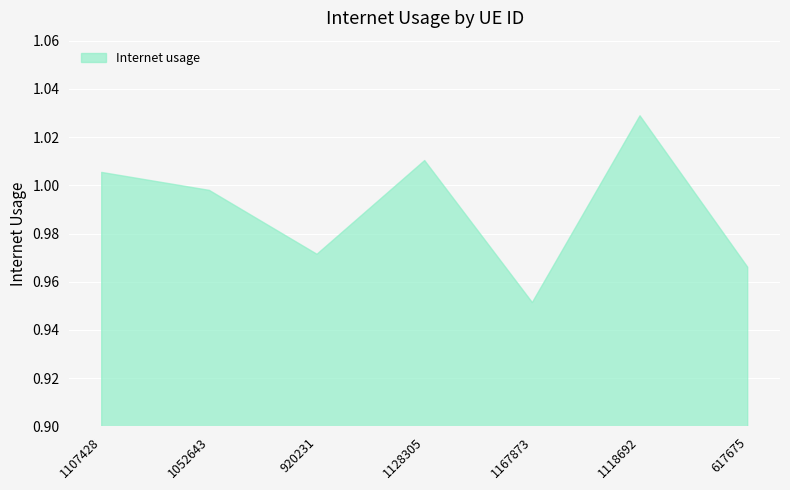

What is the sum of all values?

6.9